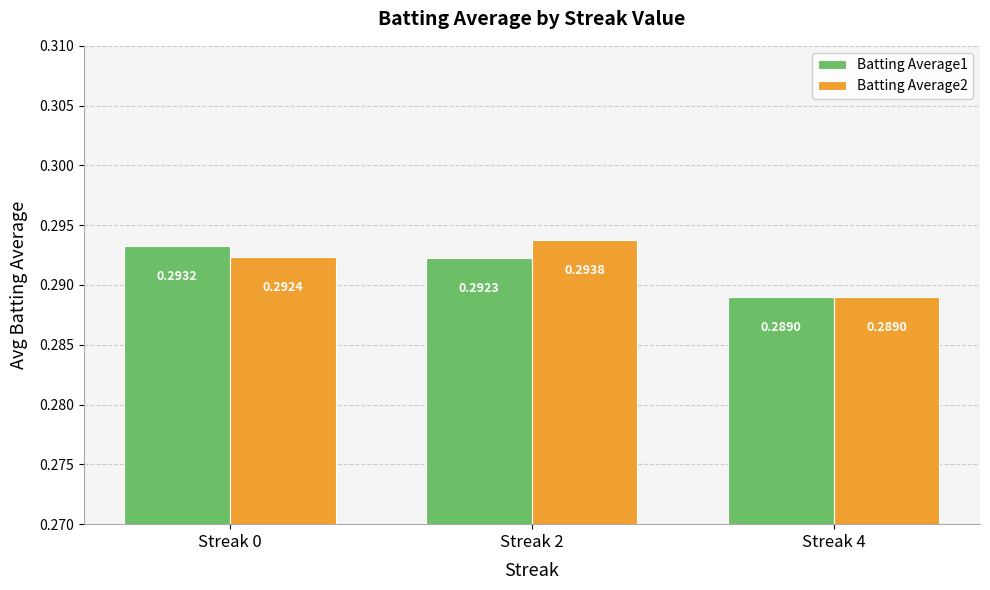

The Batting Average1 series shows 0.5 at Streak 0. True or false?

False